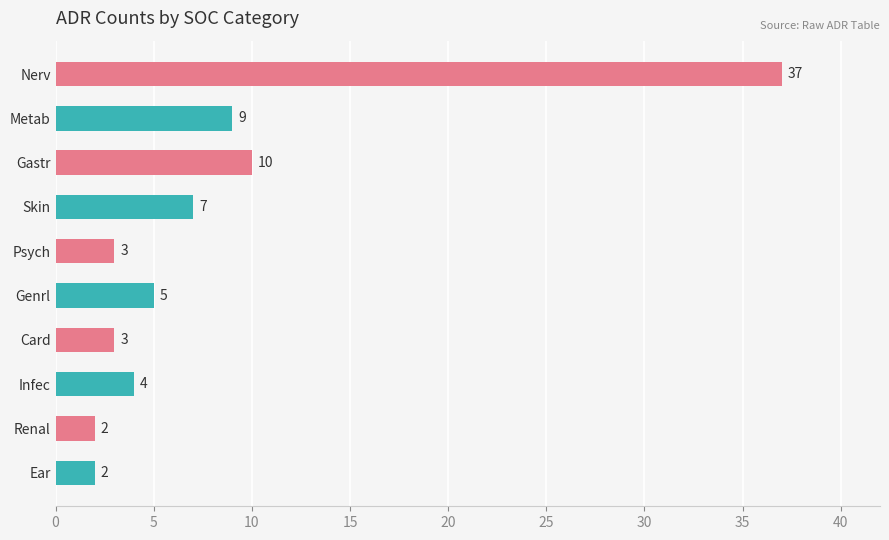

Reading bottom to top, list all the values displayed in this chart.

2	2	4	3	5	3	7	10	9	37